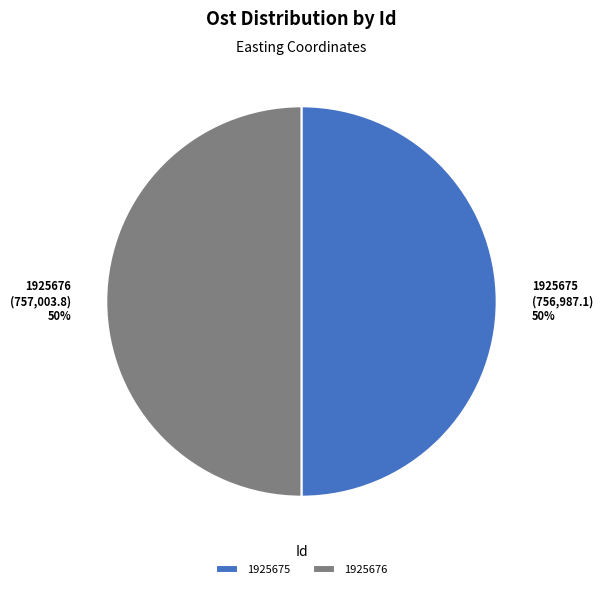

To the nearest percent, what percentage of the pie is 1925675?

50%